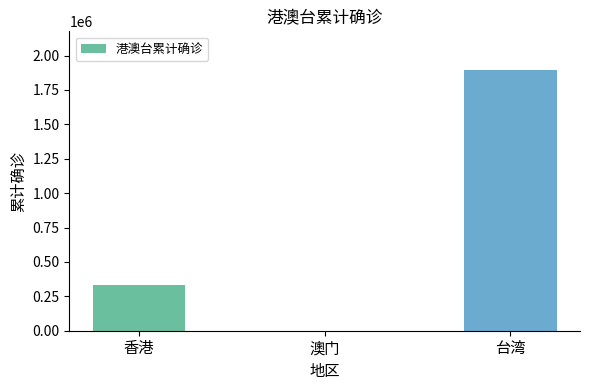

Where is the data nearest to the value 946177?

香港